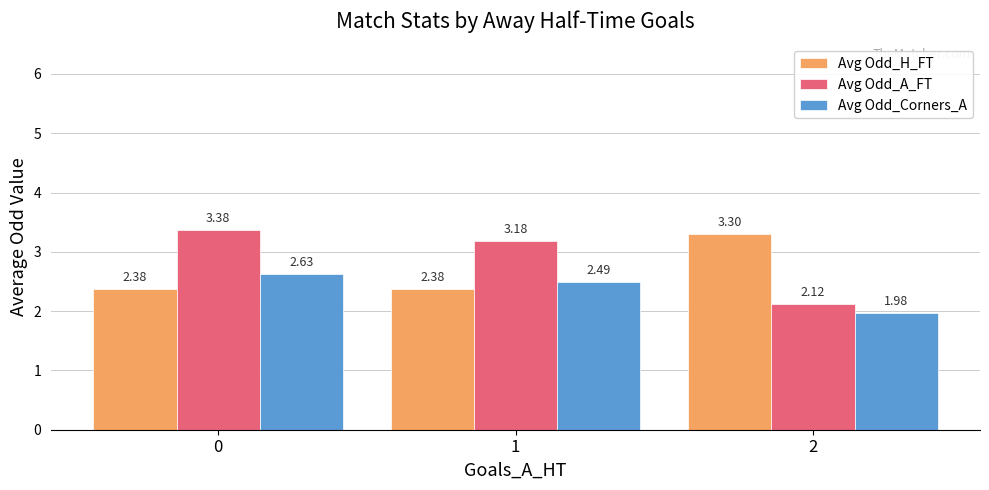

The Avg Odd_Corners_A series shows 3.7 at 0. True or false?

False